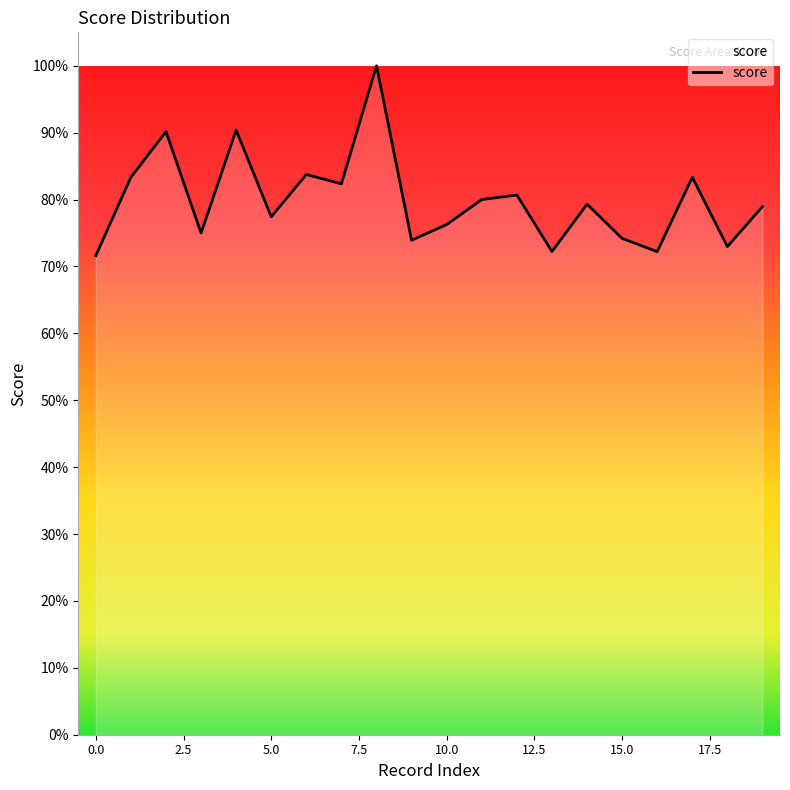

Count the values in the range 0 to 1.

20